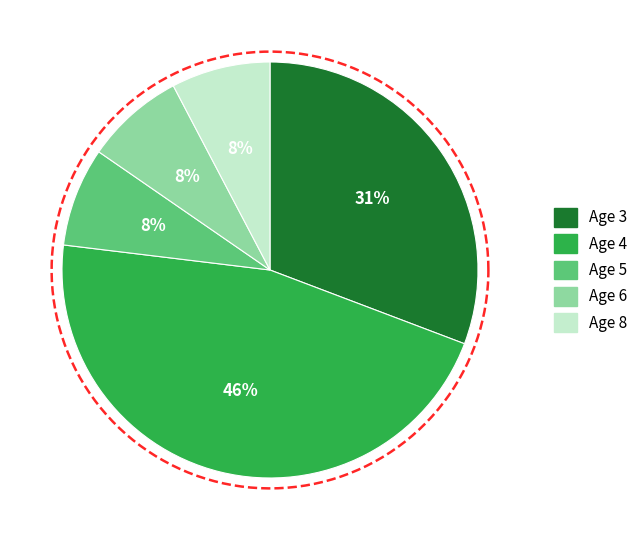

To the nearest percent, what is the difference between the largest and smallest slice percentages?

38%